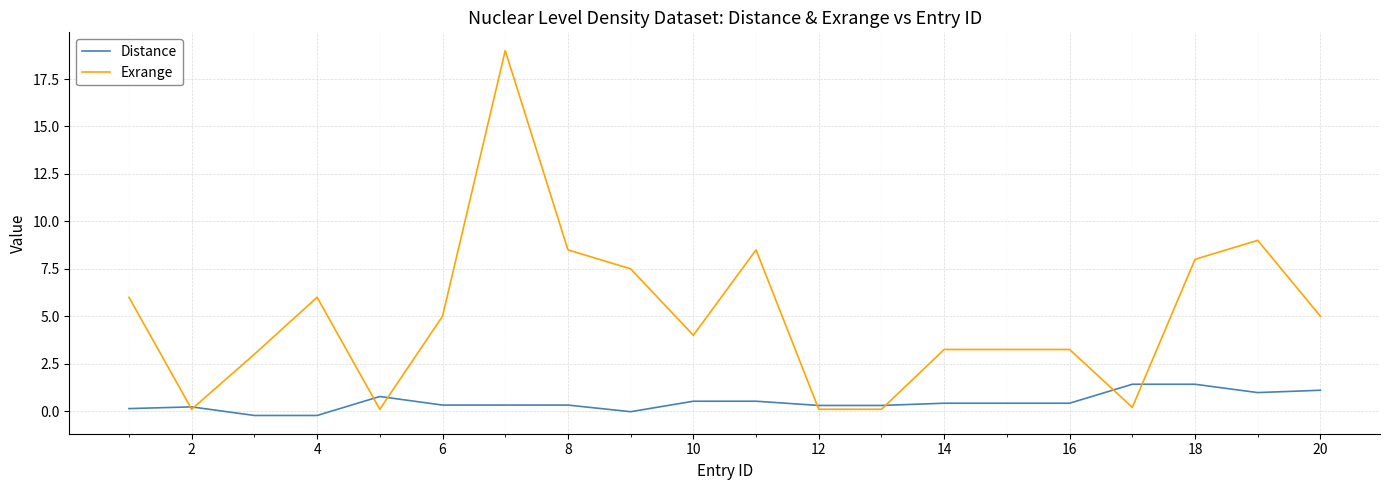

Which series has the widest spread of values?

Exrange